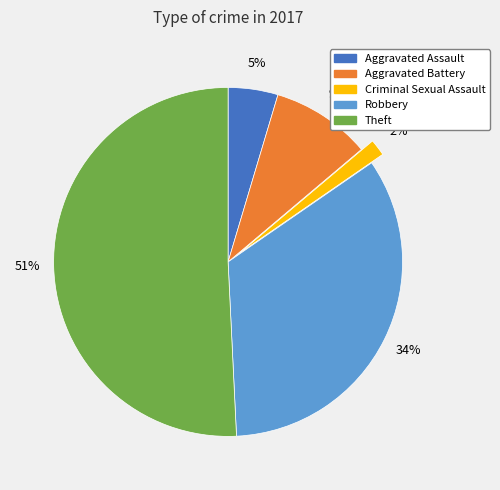

Is there a majority slice in this chart?

Yes